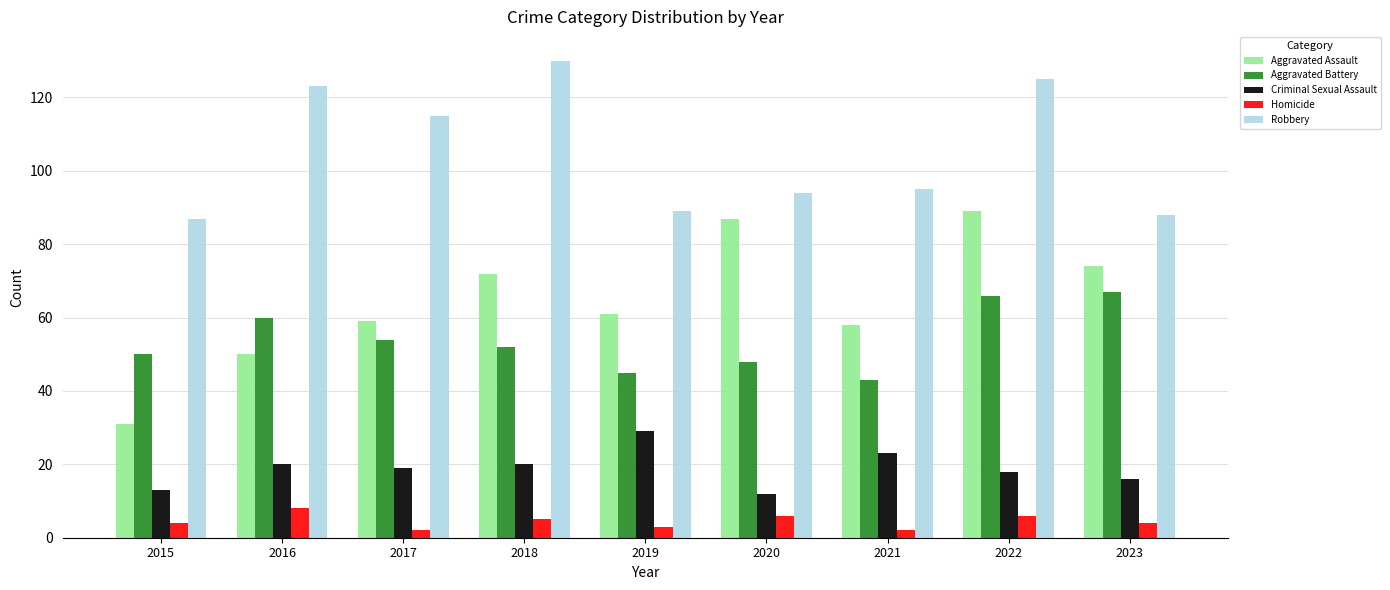

Rank the series at 2021 from lowest to highest value.

Homicide, Criminal Sexual Assault, Aggravated Battery, Aggravated Assault, Robbery